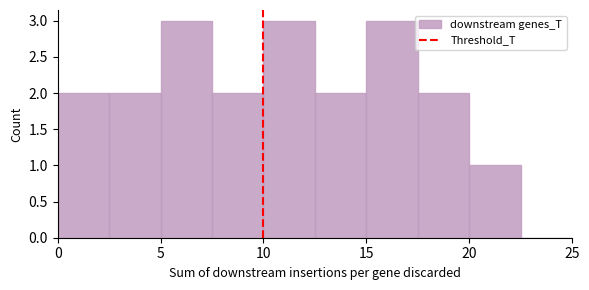

How tall is the bar that spans 2.5 to 5.0 on the x-axis? The values are not printed on the chart, so give them approximately, as read against the axis.

2